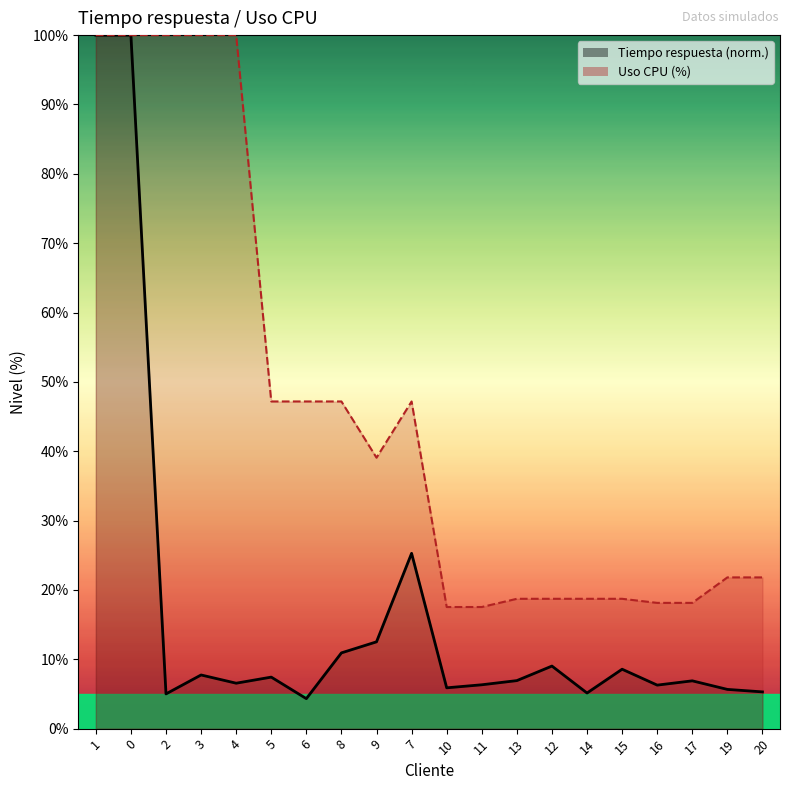

Where is the first local maximum for Uso CPU?

7